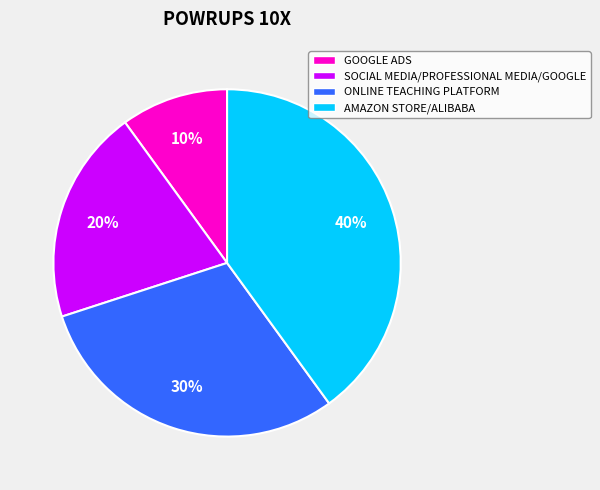

Does any single category account for the majority?

No